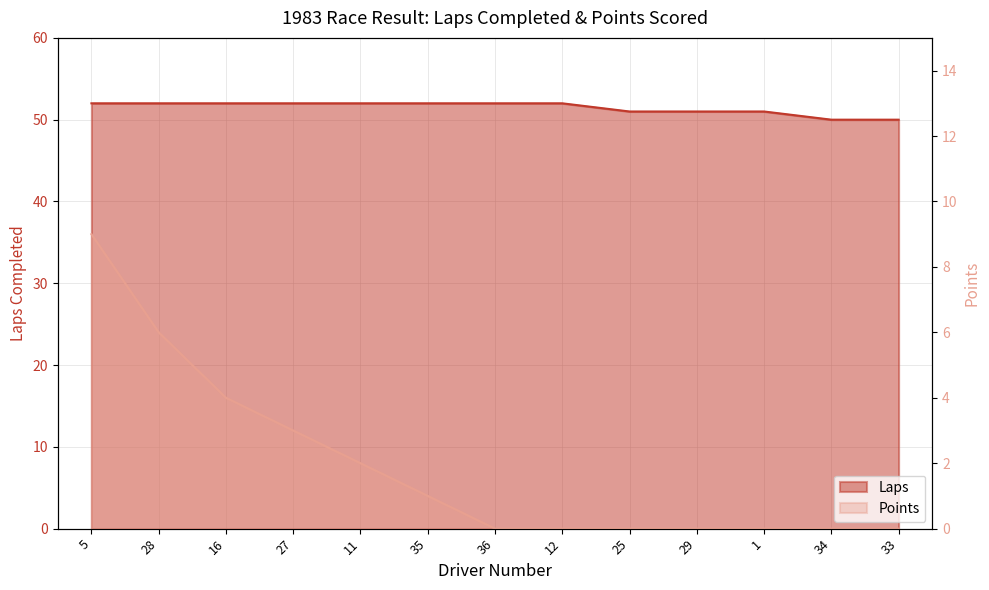

True or false: Laps has more than 0 points higher than both neighbors.

False